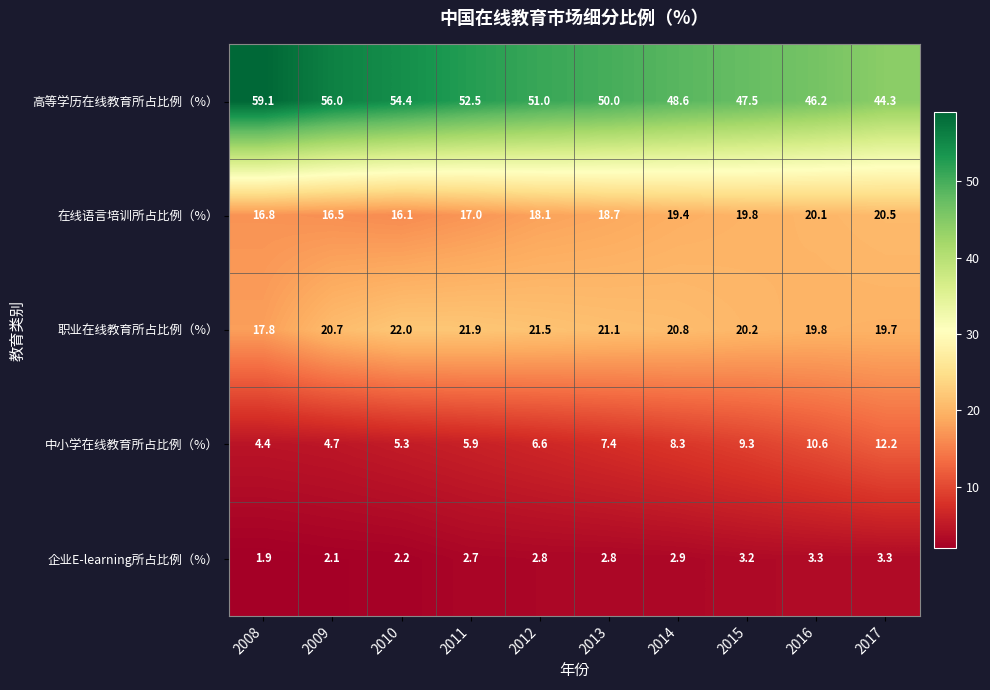

What is the maximum value for 职业在线教育所占比例（%）?

22.0